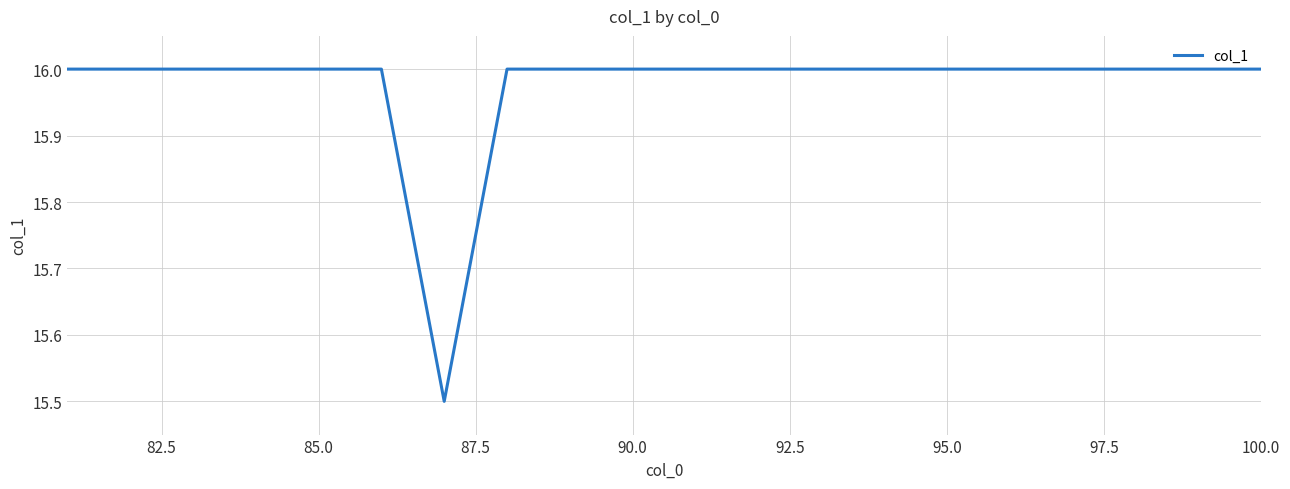

What is the difference between the maximum and minimum values?

0.5